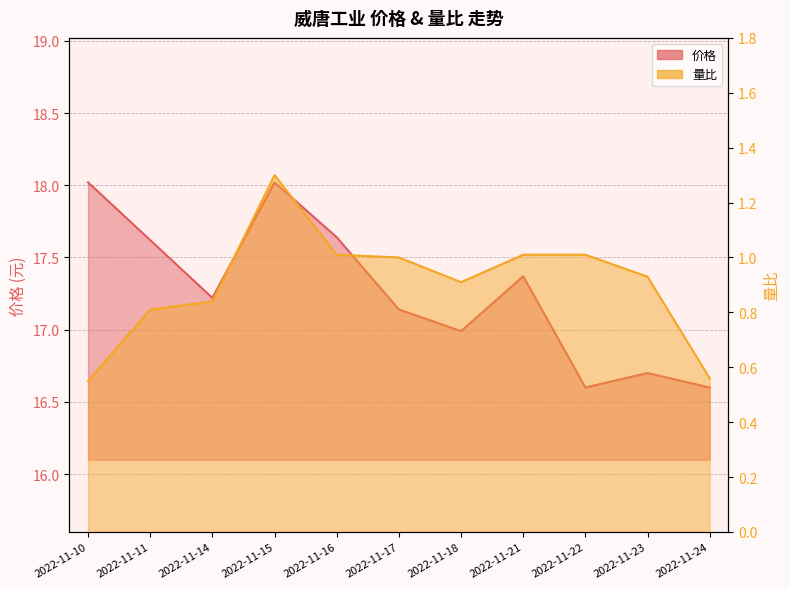

True or false: 价格 and 量比 cross at least once.

False